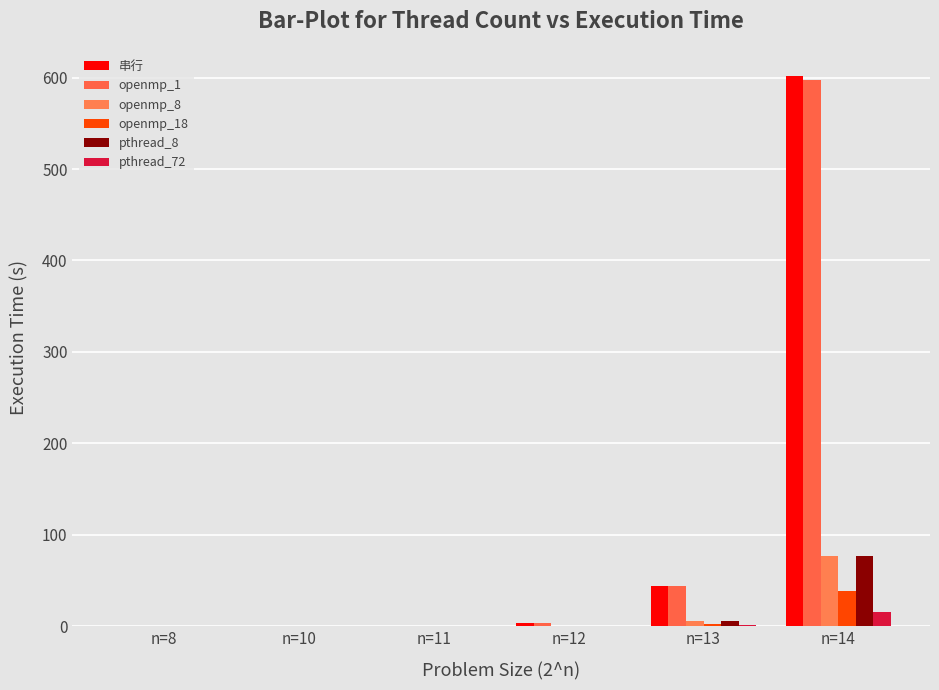

Reading right to left, list all the values displayed in this chart.

串行: 601.4	43.8	3.5	0.3	0.0	0.0
openmp_1: 597.9	44.0	3.4	0.3	0.0	0.0
openmp_8: 76.9	5.7	0.4	0.0	0.0	0.0
openmp_18: 38.4	2.7	0.2	0.0	0.0	0.0
pthread_8: 77.2	5.7	0.4	0.1	0.0	0.0
pthread_72: 15.7	1.4	0.1	0.0	0.0	0.0